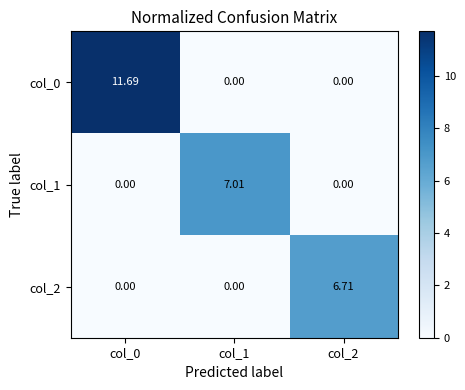

At which category is the sum across all series the highest?

col_0